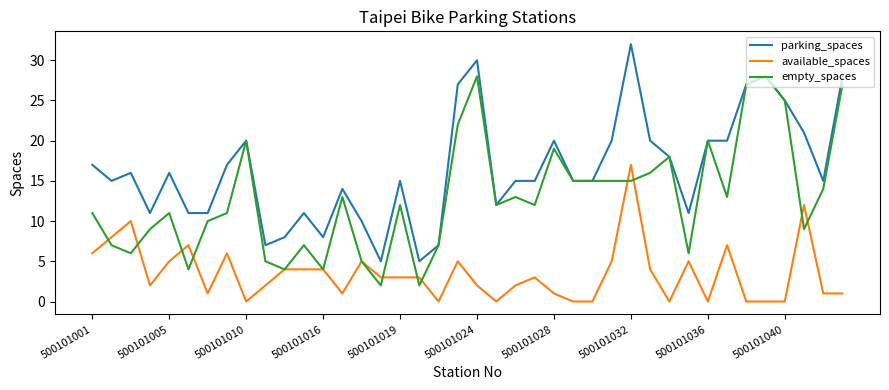

Which series has the largest total across all categories?

parking_spaces